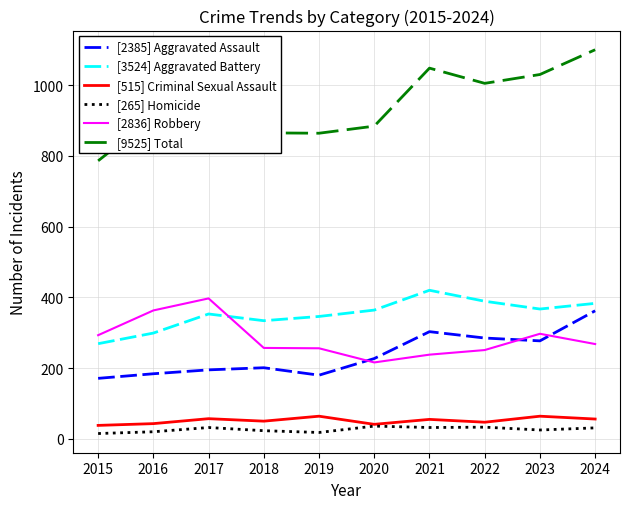

The [2385] Aggravated Assault series shows 396 at 2022. True or false?

False